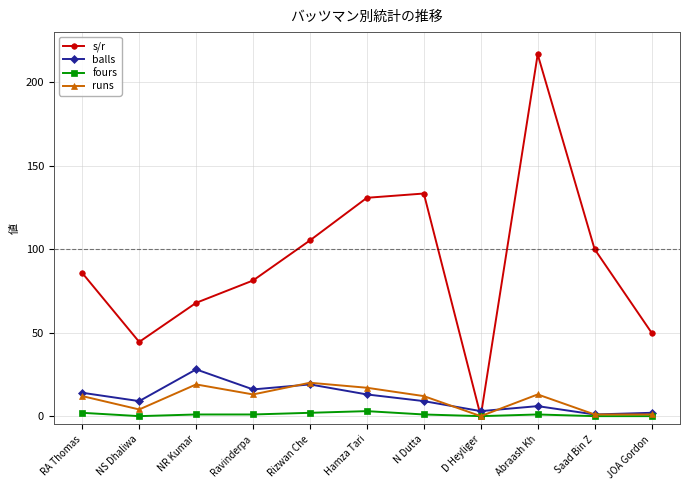

Does the chart have visible grid lines?

Yes